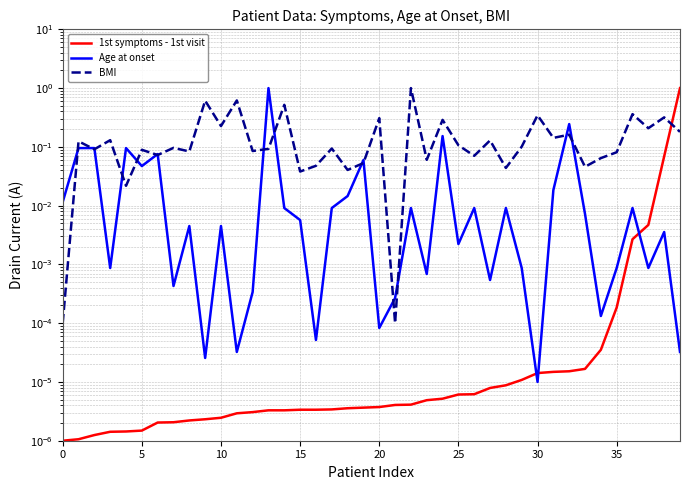

Which series changed the most between 35 and 37?

BMI